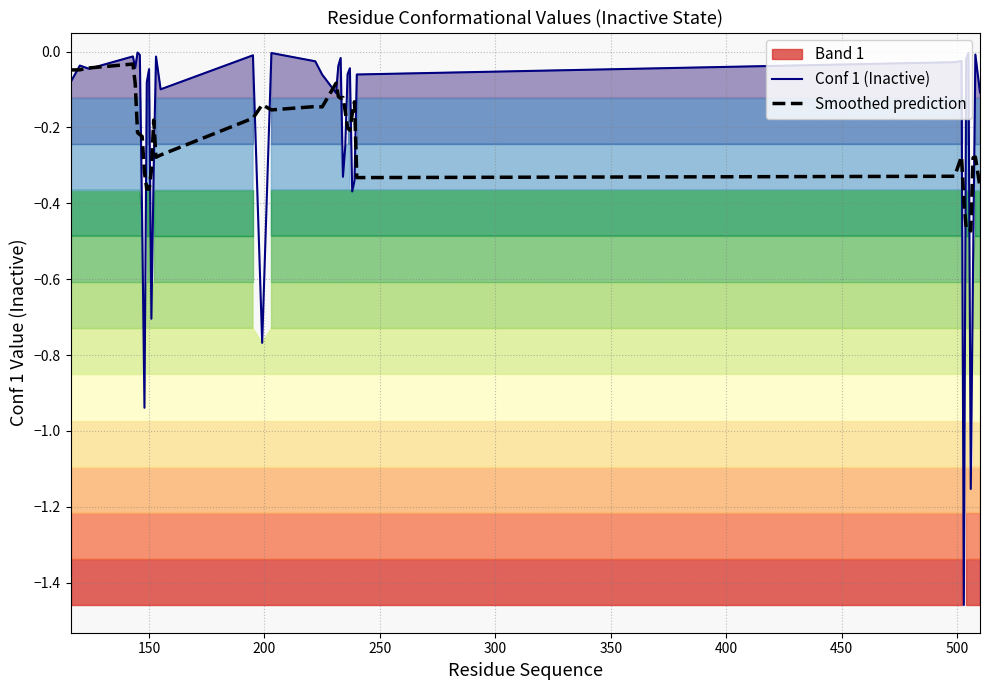

At how many categories does at least one series exceed -1?

39